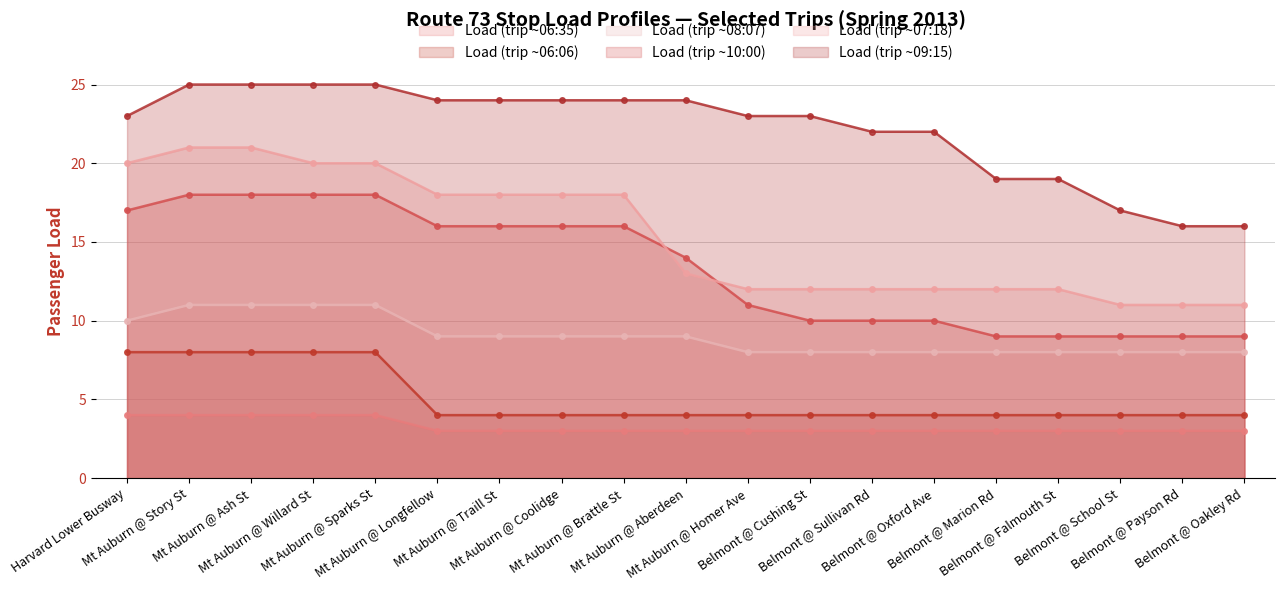

Rank the series by their maximum value, from lowest to highest.

Load (trip ~06:35), Load (trip ~06:06), Load (trip ~08:07), Load (trip ~10:00), Load (trip ~07:18), Load (trip ~09:15)